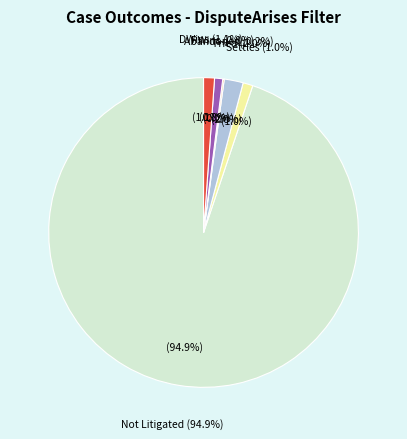

How many slices are in this pie chart?

6